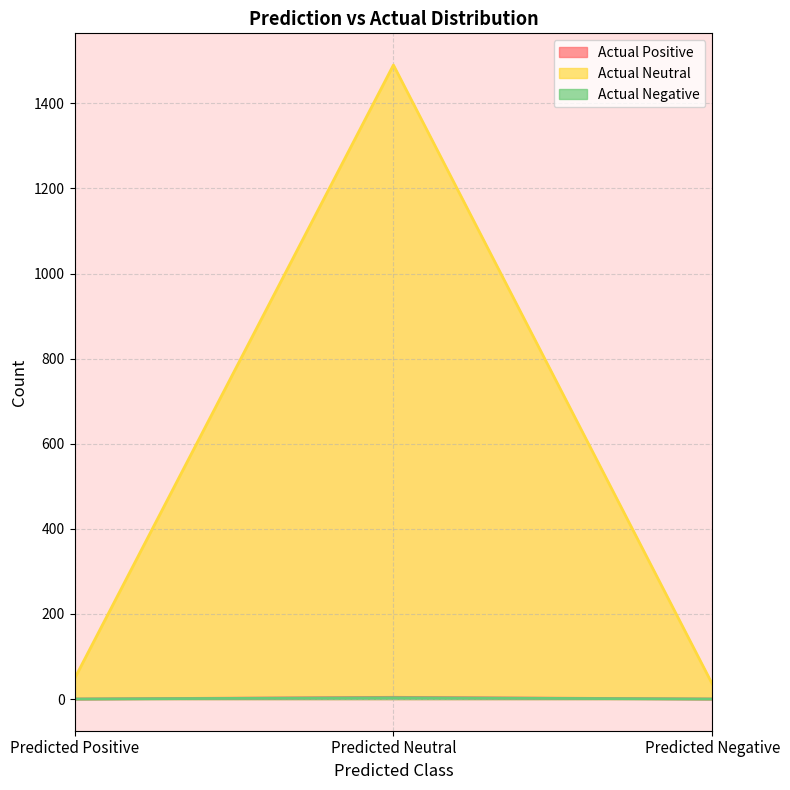

What is the sum of the Actual Negative values at Predicted Neutral and Predicted Negative?

3